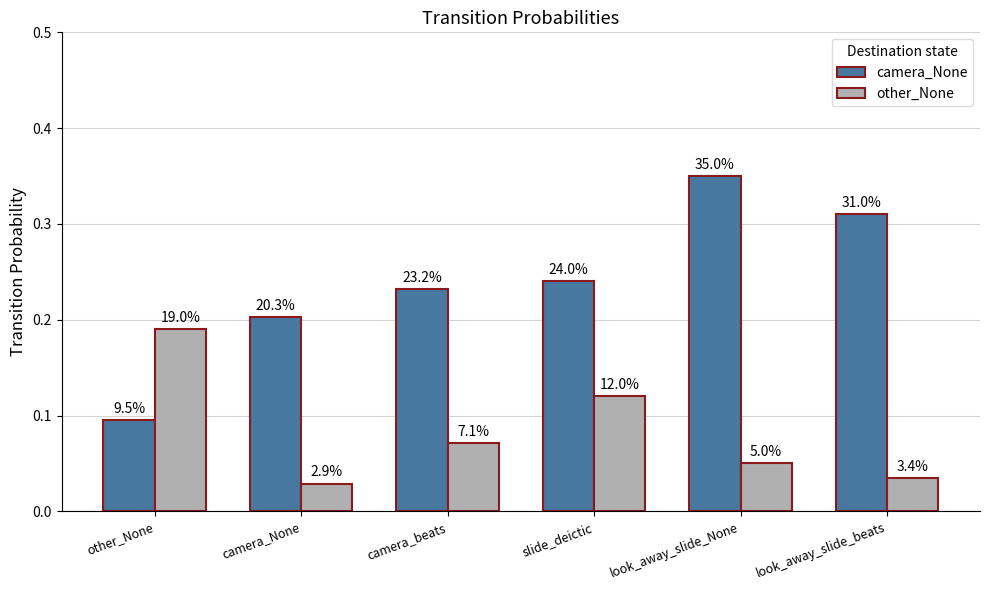

What are all the series names shown in the legend?

camera_None, other_None